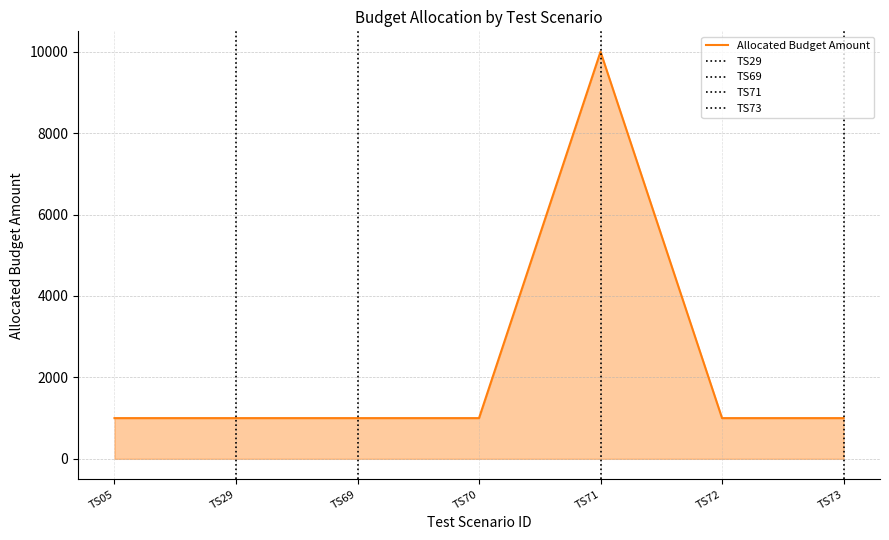

What is the difference between the values at TS71 and TS29?

9000